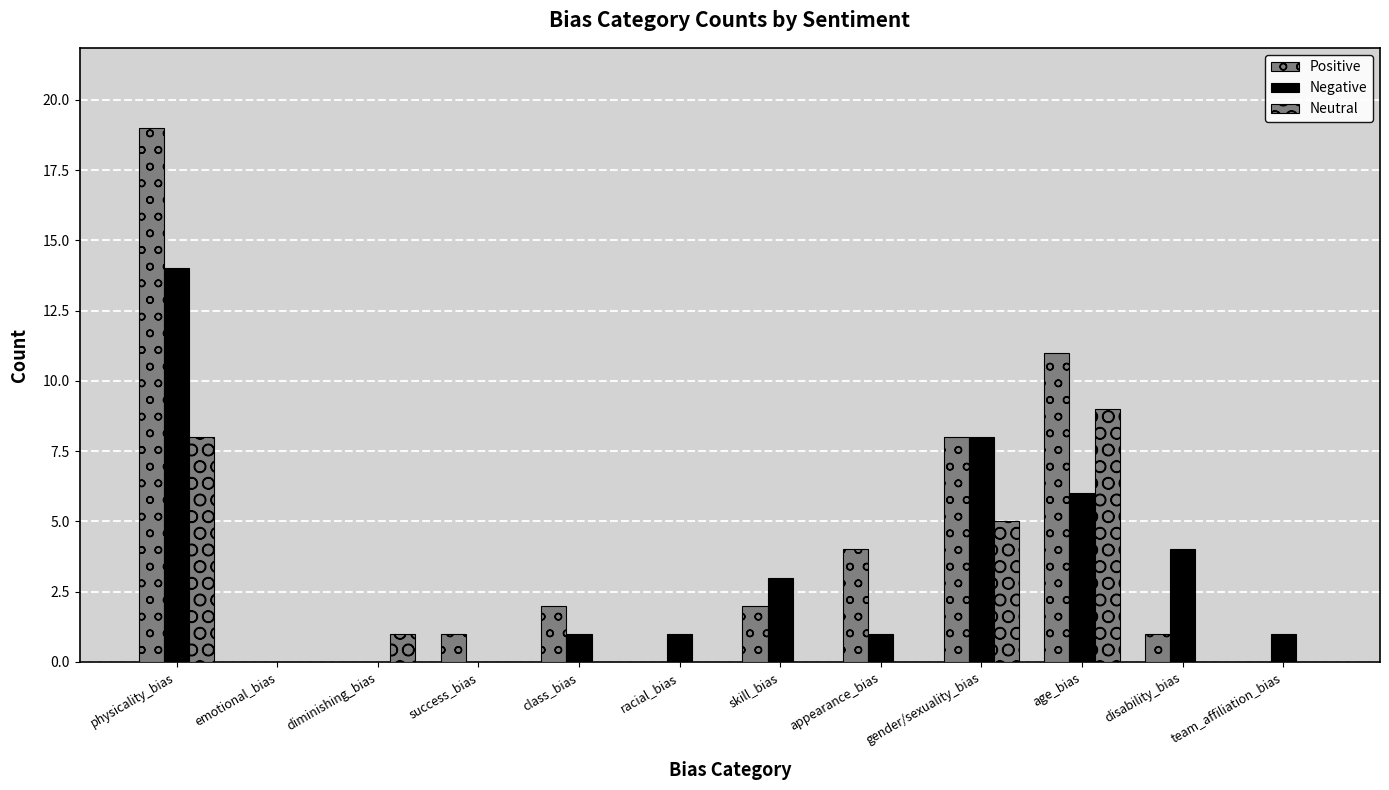

At which category does the chart reach its minimum across all series?

emotional_bias